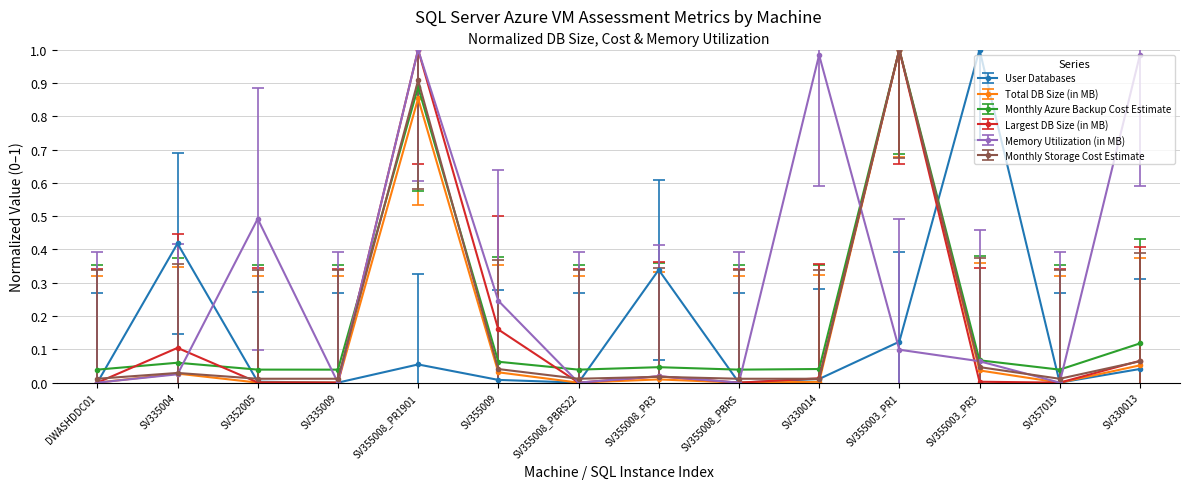

Where is the first local maximum for User Databases?

SV335004